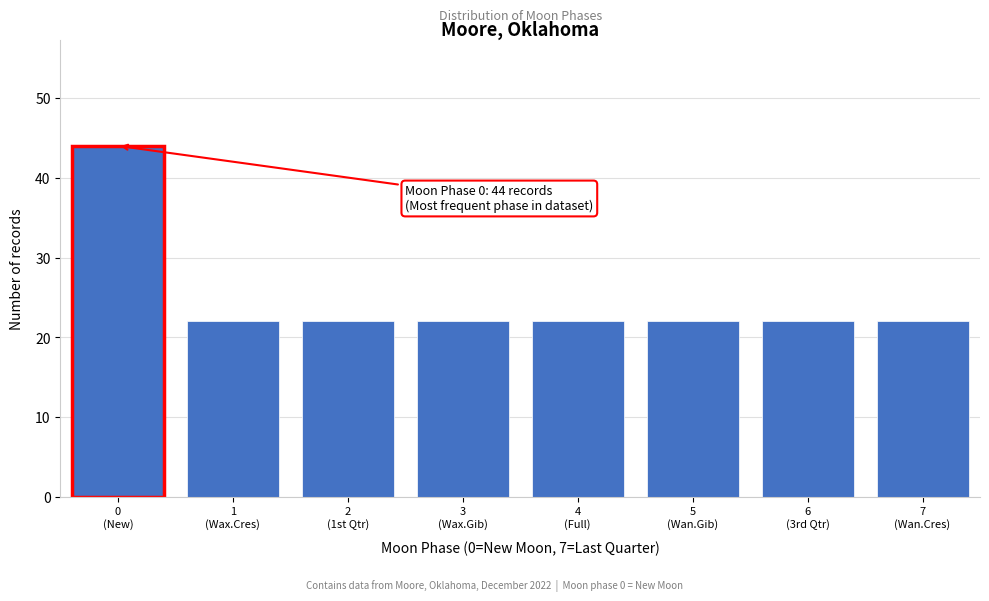

Reading left to right, transcribe all the data shown in this chart.

44	22	22	22	22	22	22	22